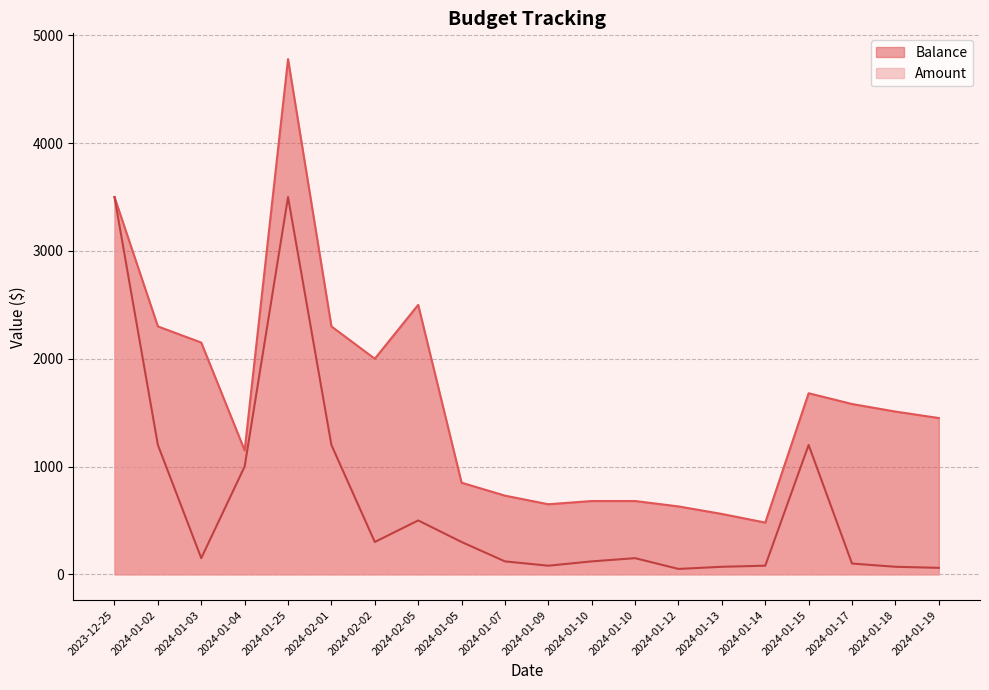

Does the chart have visible grid lines?

Yes